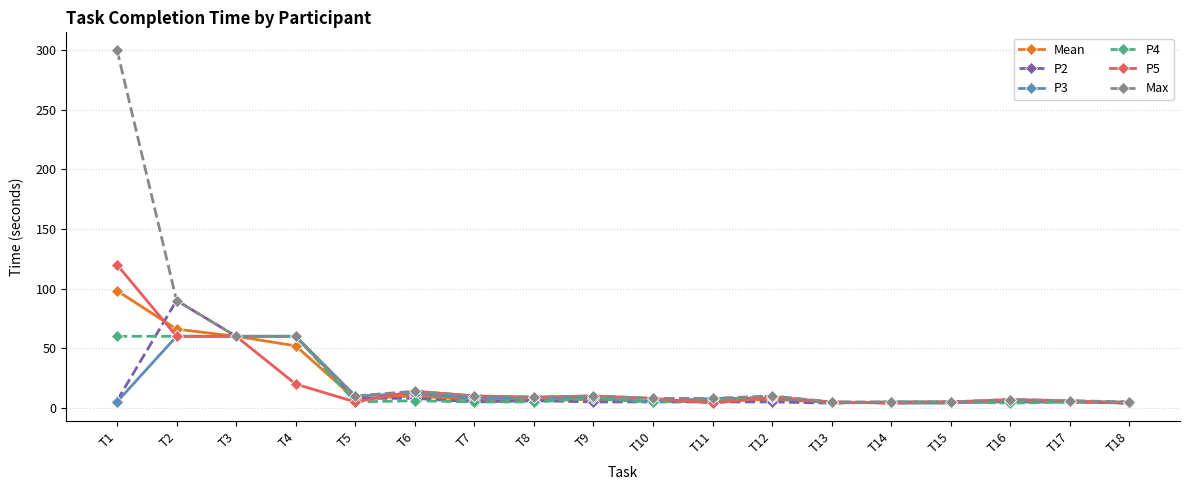

True or false: P2 has more than 0 interior local peaks.

True